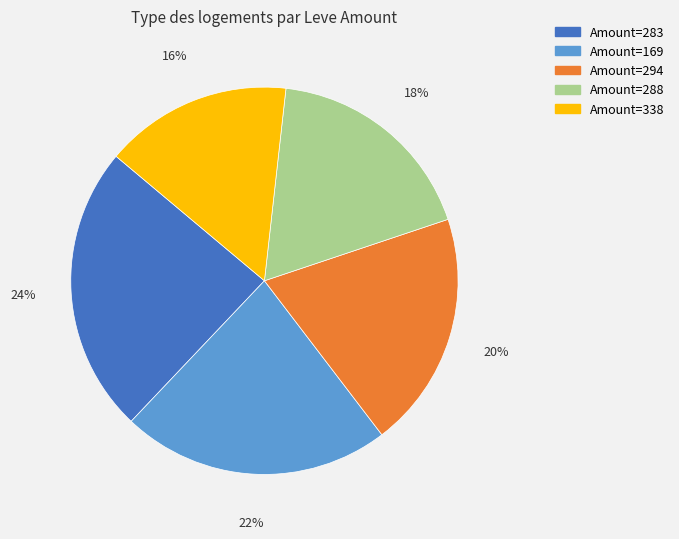

To the nearest percent, what is the difference between the largest and smallest slice percentages?

8%